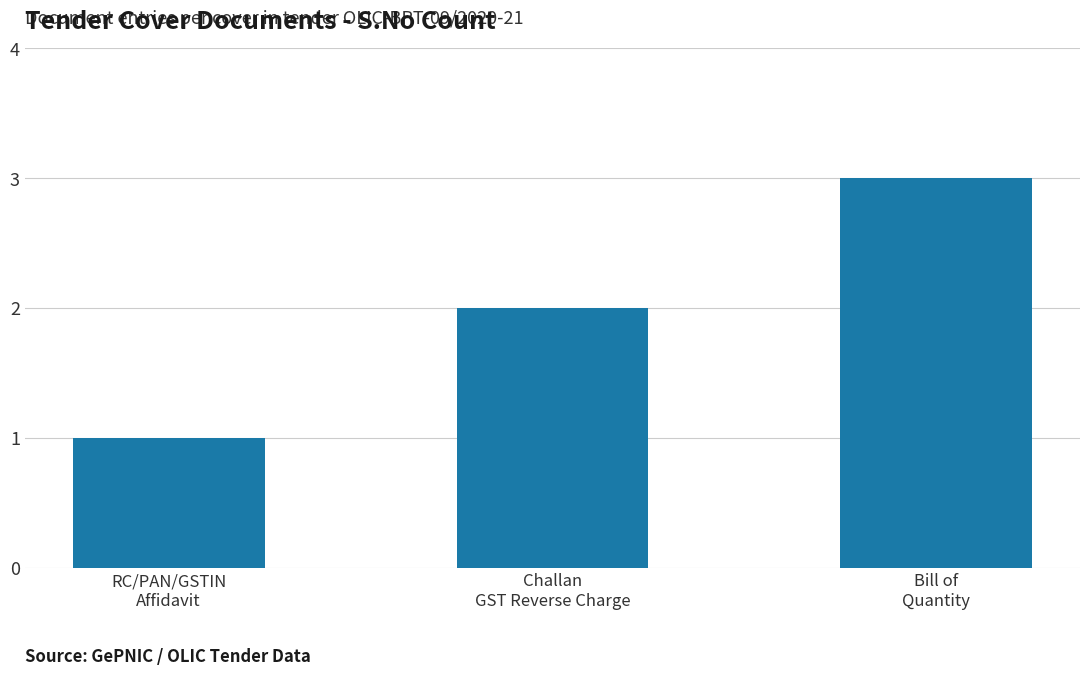

What is the ratio of the value at RC/PAN/GSTIN
Affidavit to the value at Bill of
Quantity?

0.3